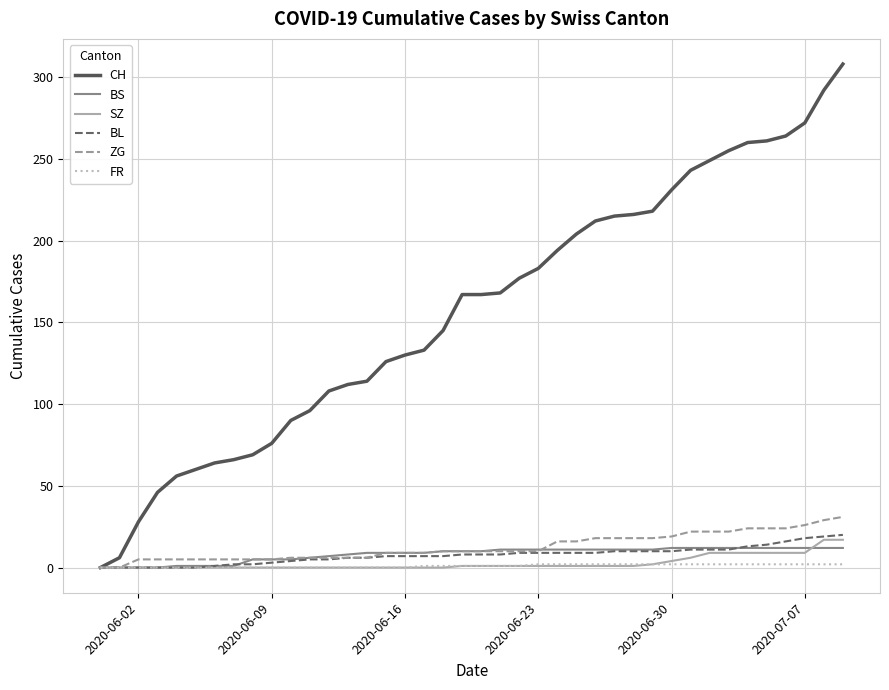

Which series has the largest total across all categories?

CH